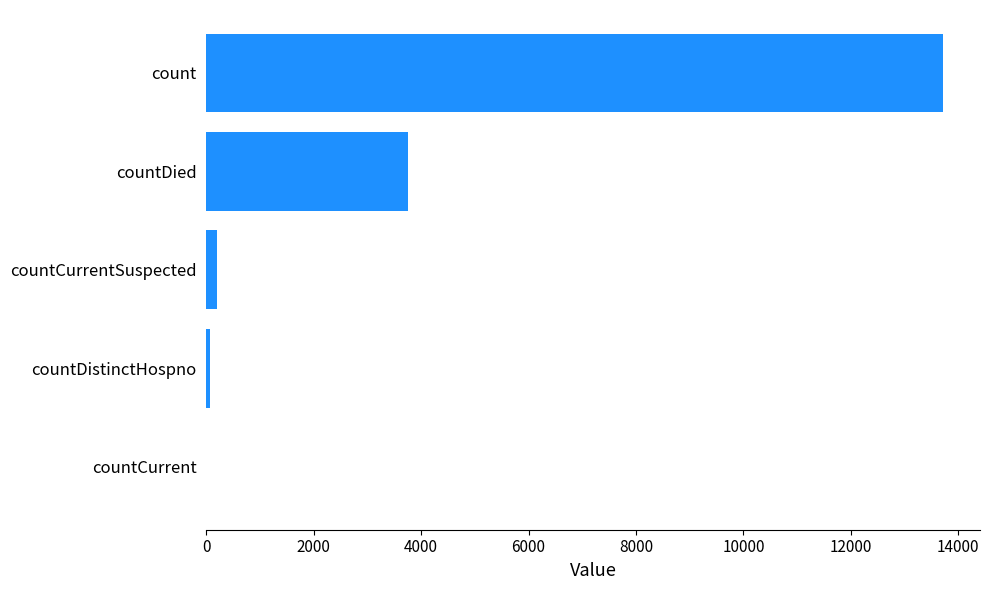

What is the sum of all values?

17749